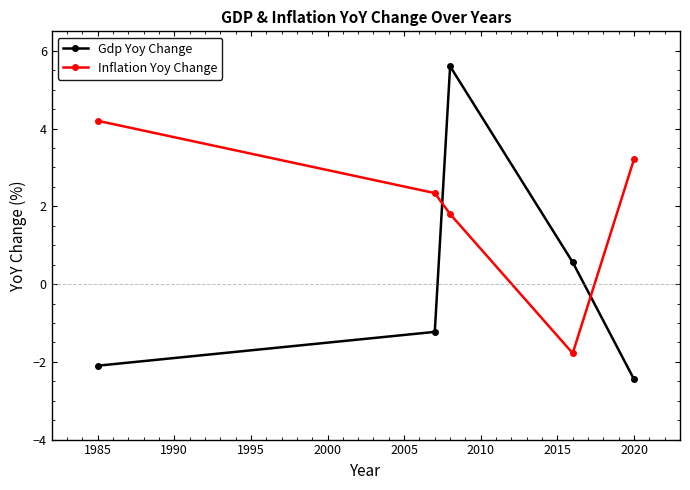

What is the sum of all Inflation Yoy Change values?

9.8